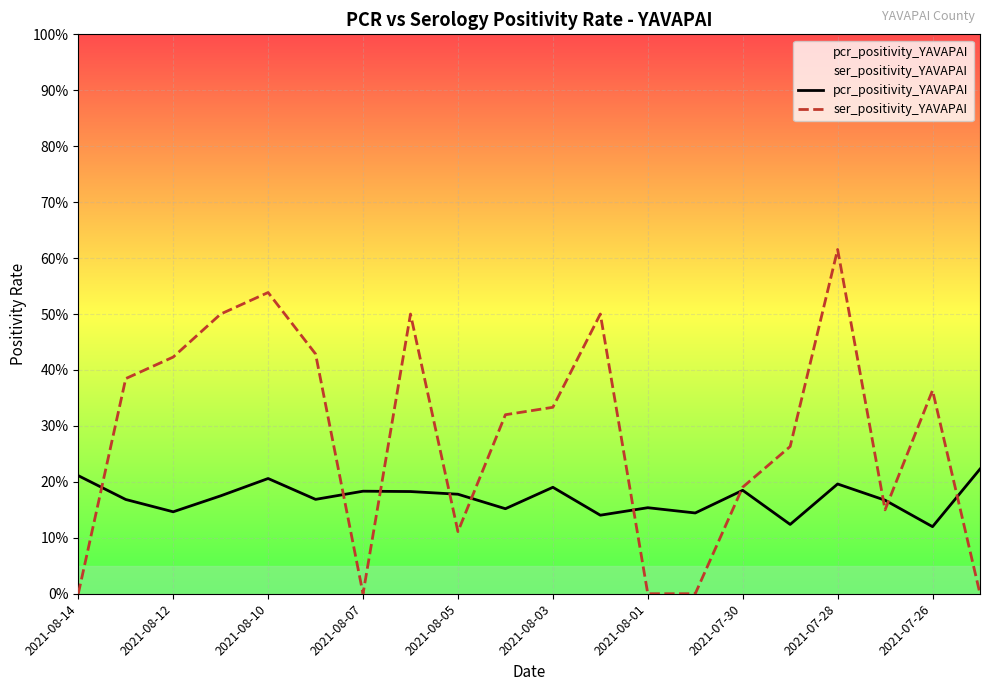

What is the highest value of the ser_positivity_YAVAPAI series?

0.6